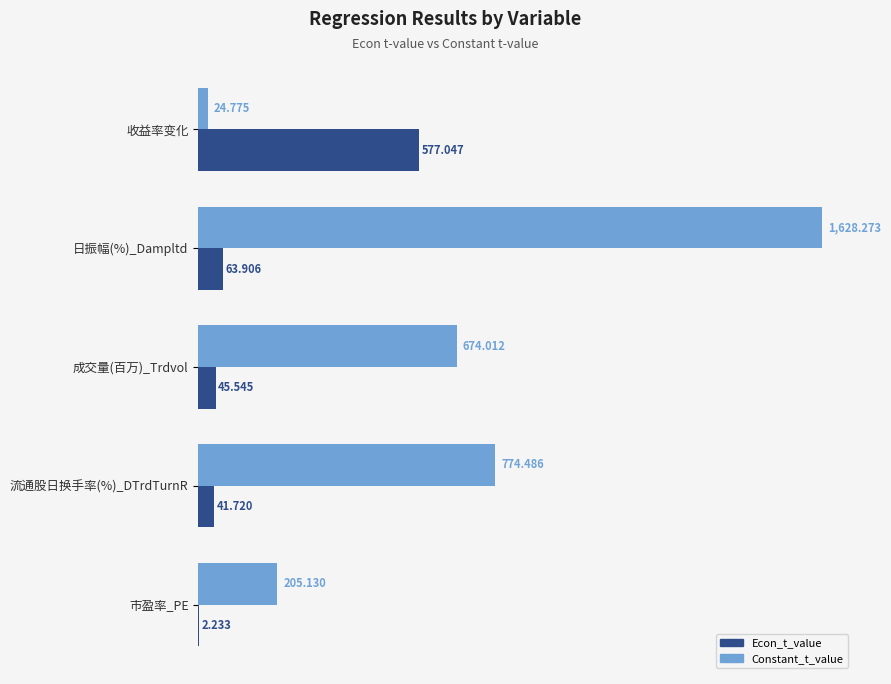

Where is Constant_t_value nearest to the value 826?

流通股日换手率(%)_DTrdTurnR